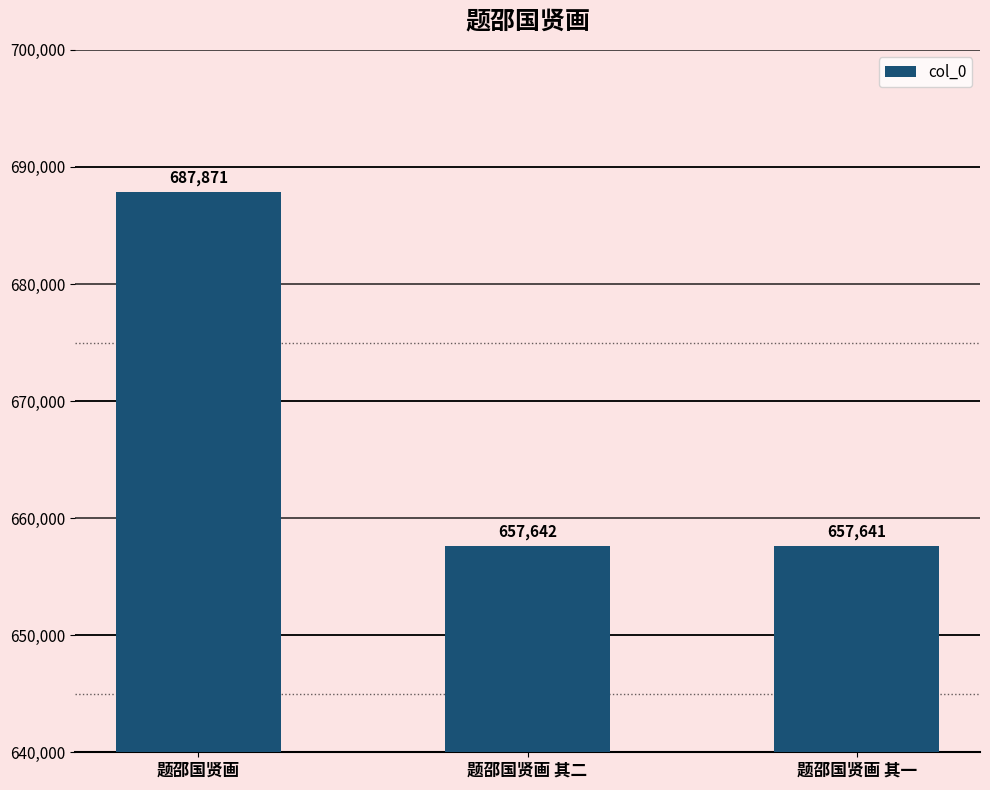

Is it true that the value at 题邵国贤画 is 342164?

False